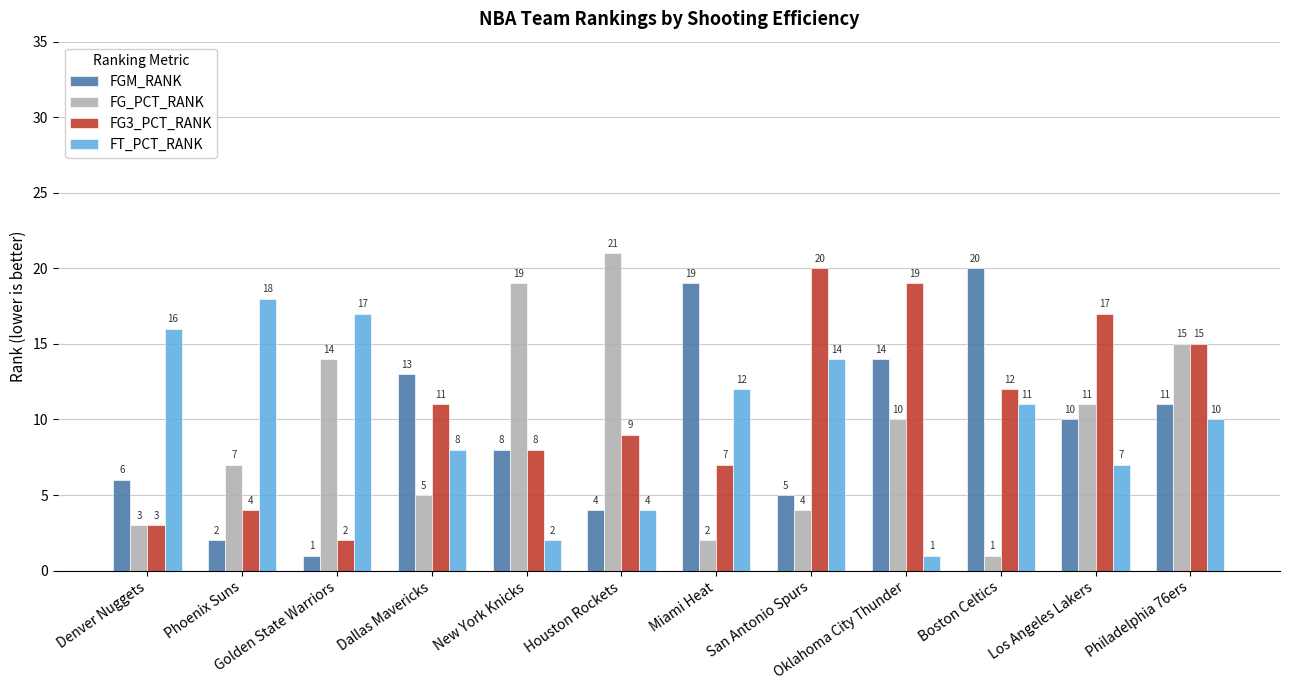

What is the minimum value shown in the chart?

1